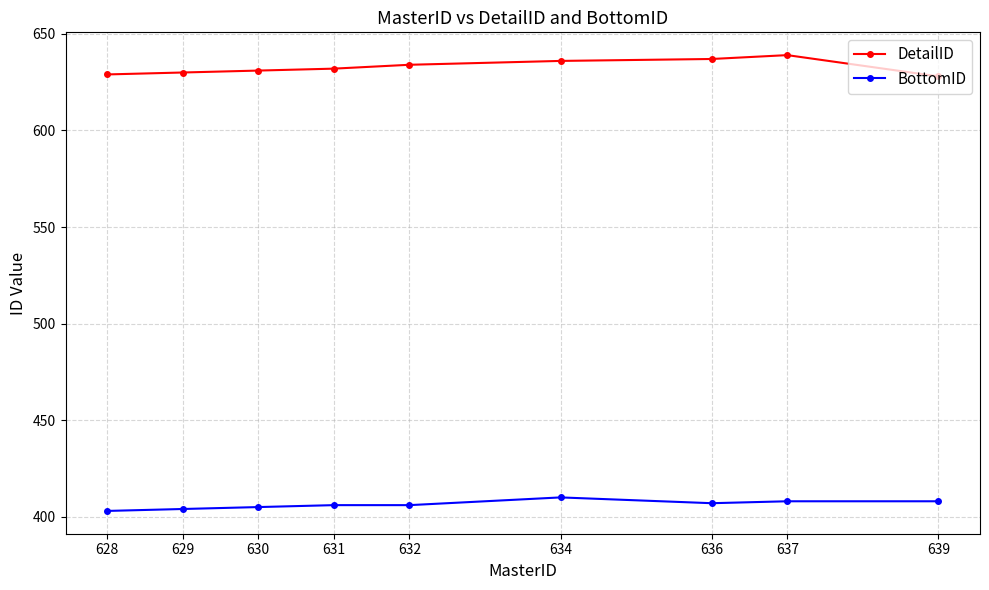

True or false: DetailID and BottomID cross at least once.

False